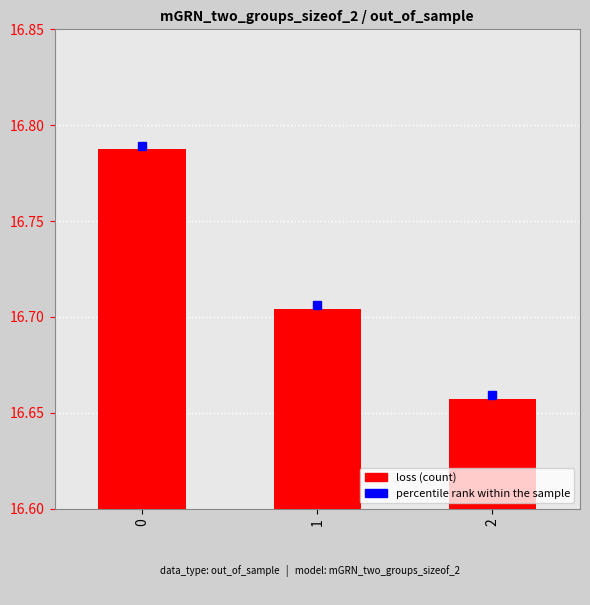

List the labels in order of value, smallest first.

2, 1, 0